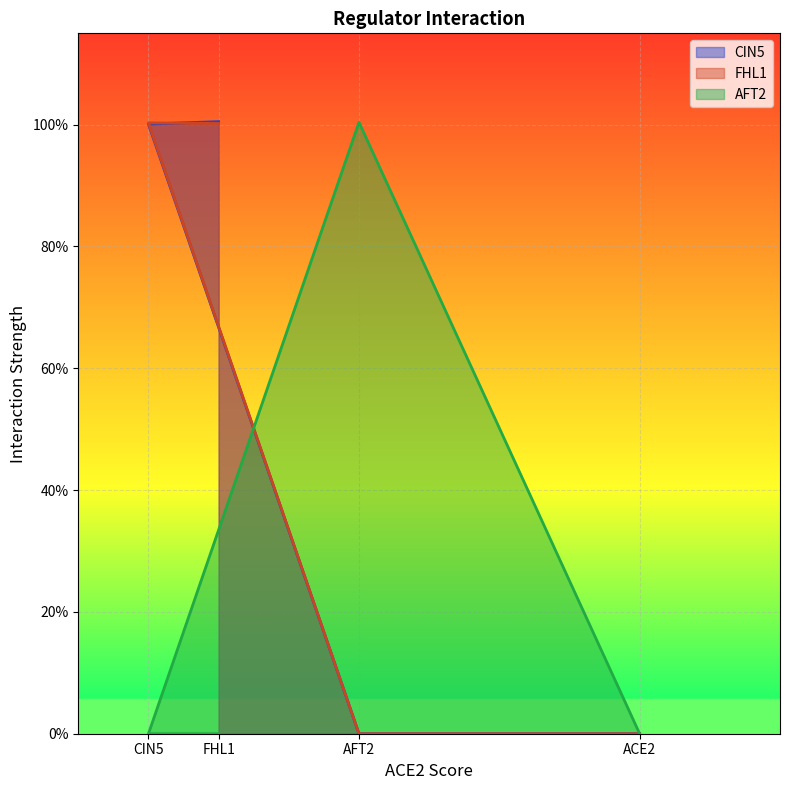

What is the average value of the FHL1 series?

0.5